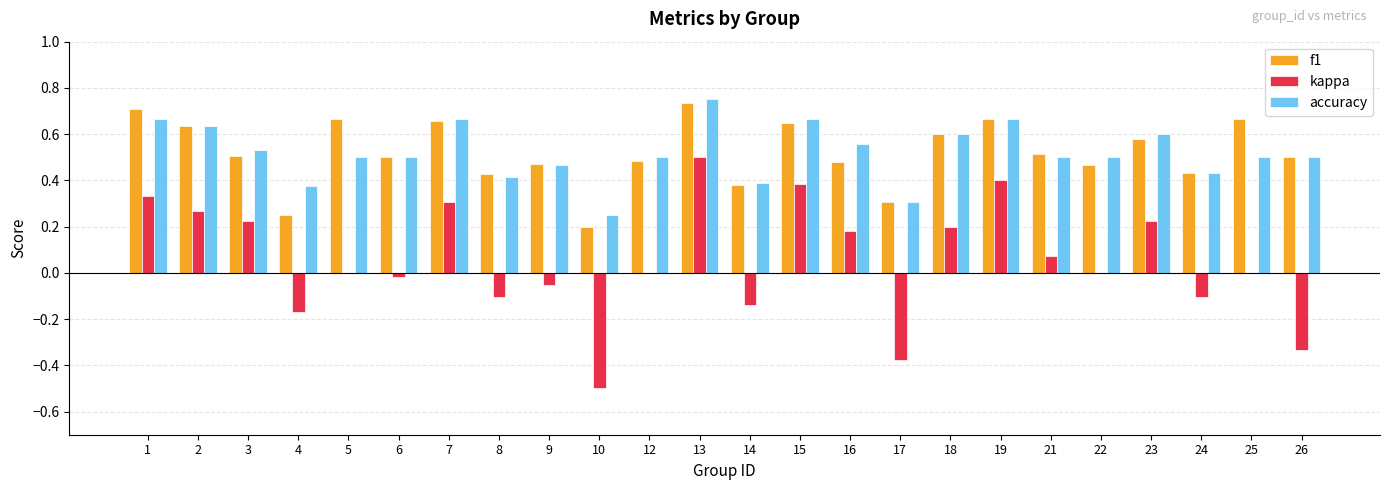

Which series has the widest spread of values?

kappa